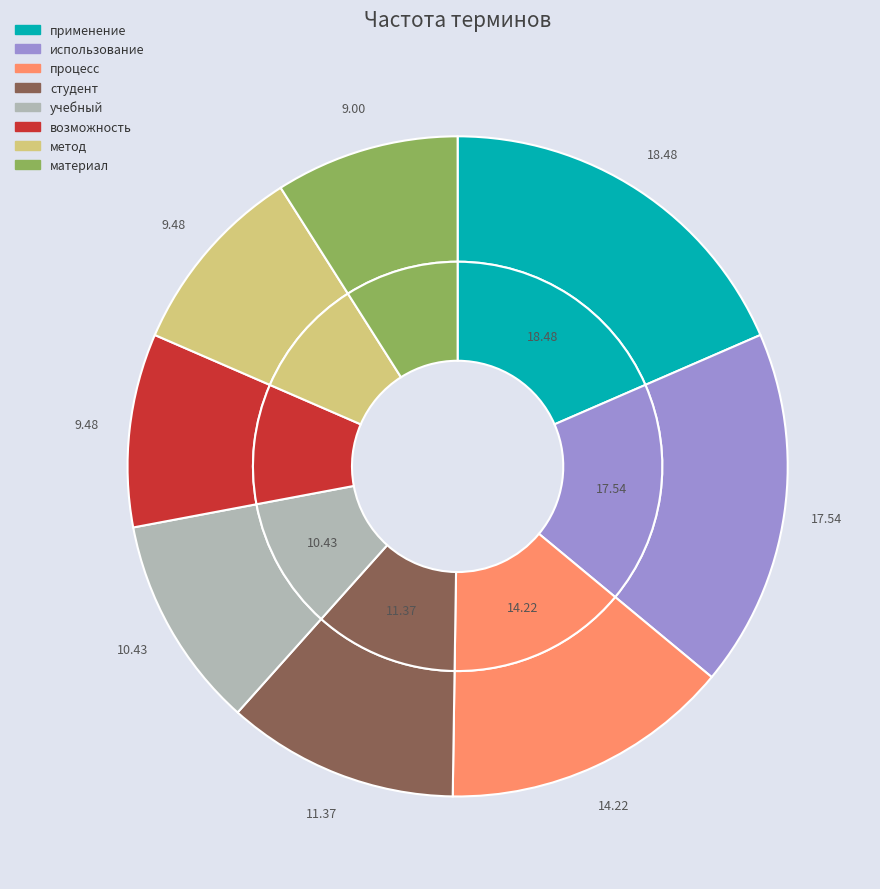

What is the ratio of the value at материал to the value at использование?

0.5